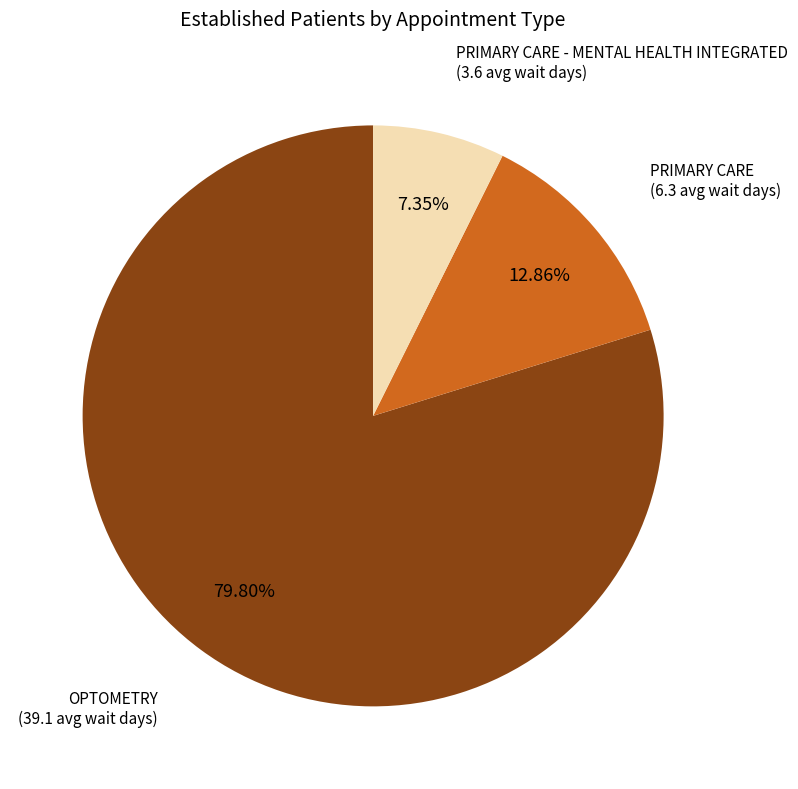

Is there any slice that represents more than half of the pie?

Yes